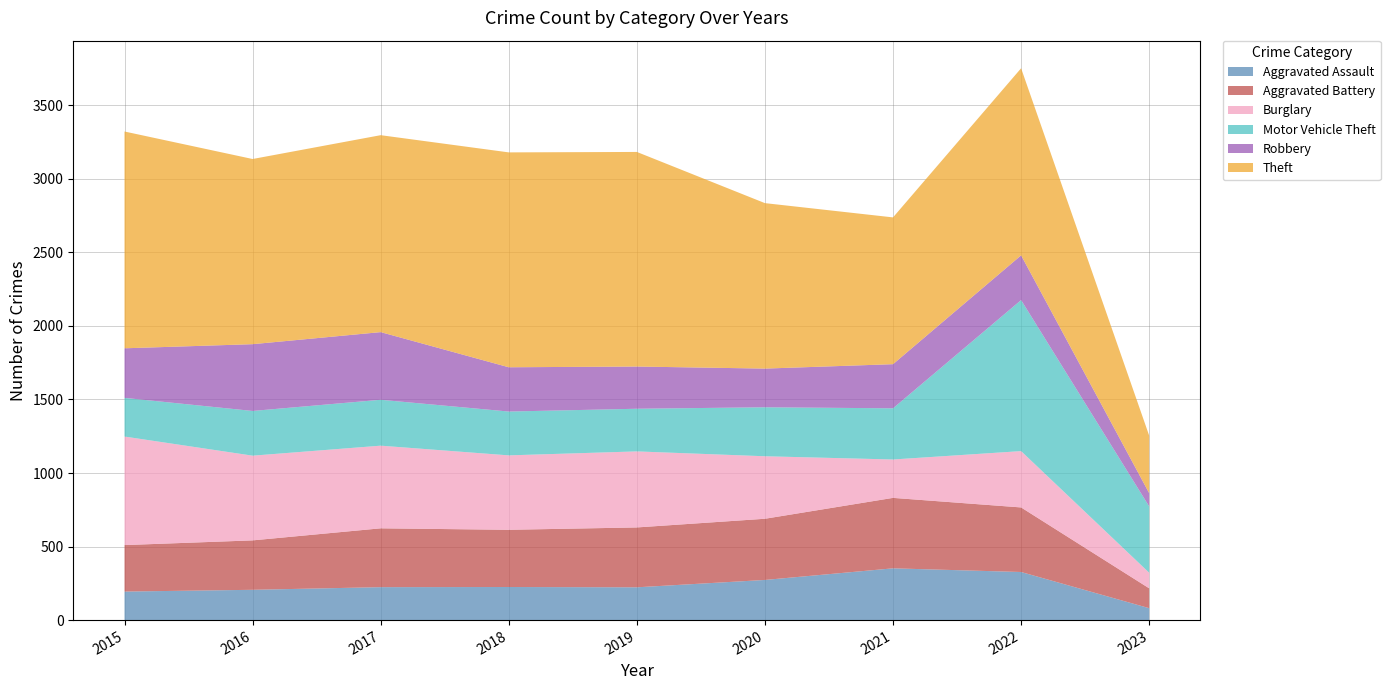

Reading left to right, list all the values displayed in this chart.

Aggravated Assault: 194	206	224	225	223	273	352	327	81
Aggravated Battery: 316	336	400	389	407	416	479	439	135
Burglary: 738	576	562	506	517	425	261	383	106
Motor Vehicle Theft: 263	304	312	298	290	333	348	1027	451
Robbery: 337	454	460	301	287	263	300	304	90
Theft: 1474	1259	1339	1461	1459	1125	998	1272	391